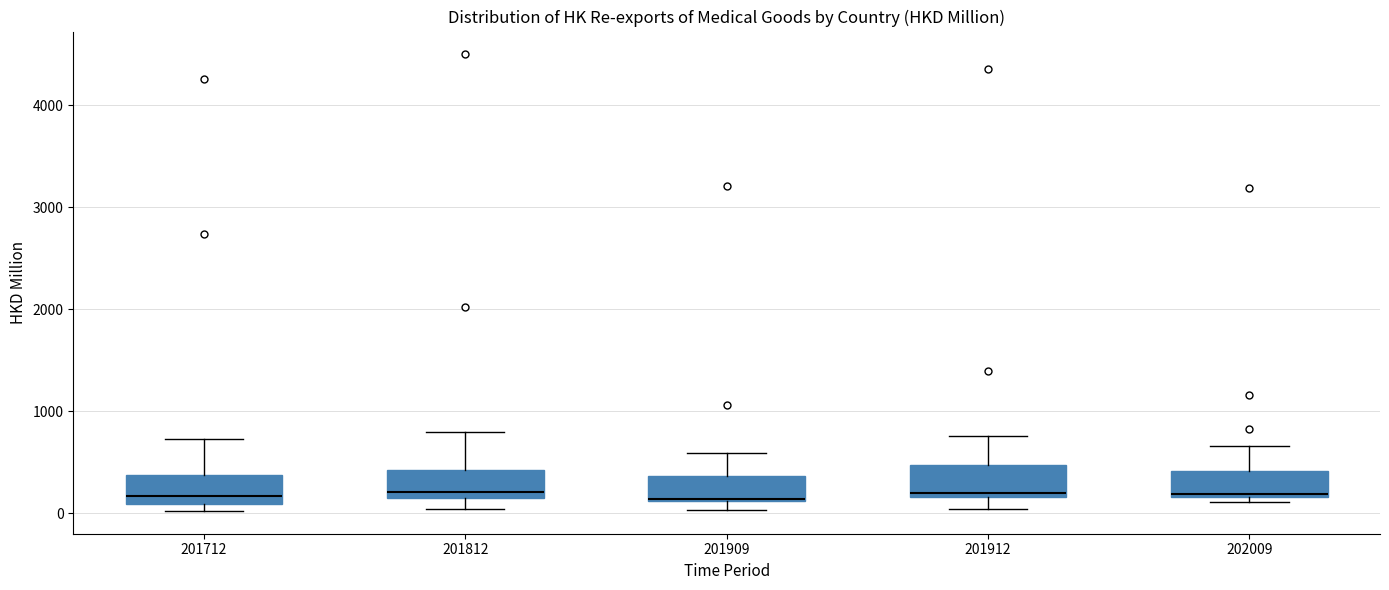

Reading left to right, transcribe this box plot: for each box, give where its median line is, the range the box spans, and where its two whiskers end, as read against the y-axis. The values are not printed on the chart, so give them approximately, as read against the axis.

201712: median 200, box 100 to 400, whiskers 0 to 700
201812: median 200 (just above the box's lower edge), box 200 to 400, whiskers 0 to 800
201909: median 100, box 100 to 400, whiskers 0 to 600
201912: median 200 (just above the box's lower edge), box 200 to 500, whiskers 0 to 800
202009: median 200 (just above the box's lower edge), box 200 to 400, whiskers 100 to 700